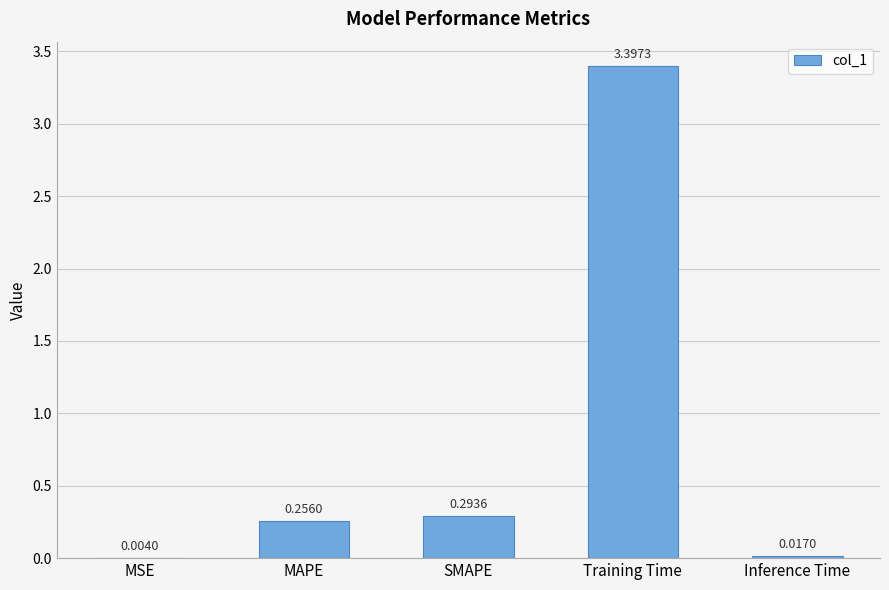

Which has a higher value, Training Time or MSE?

Training Time